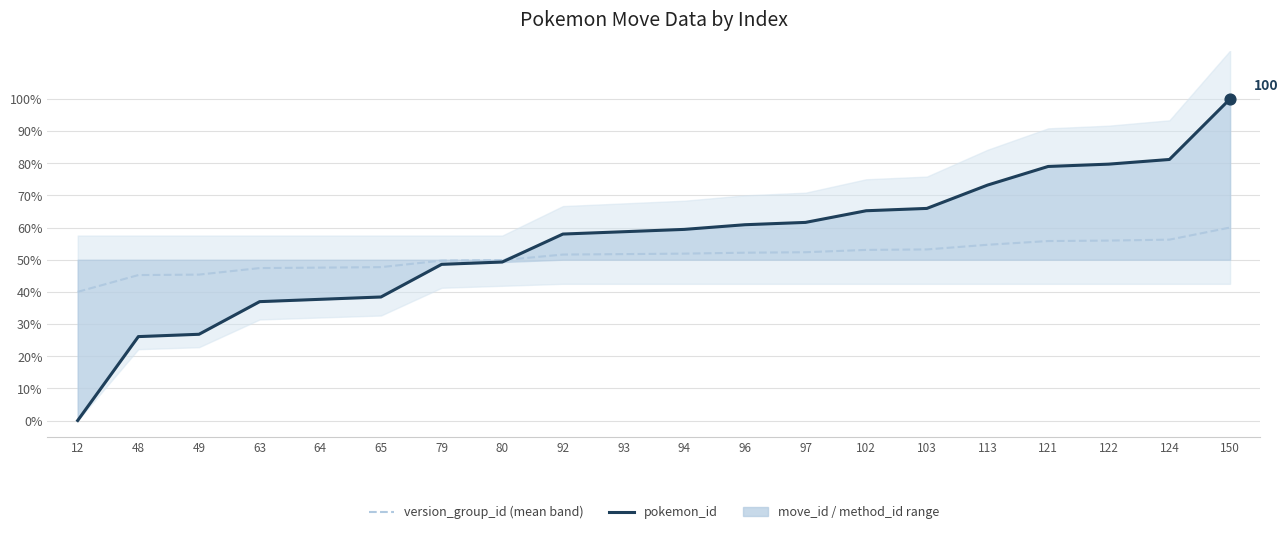

Which series reaches the maximum Y coordinate?

pokemon_id